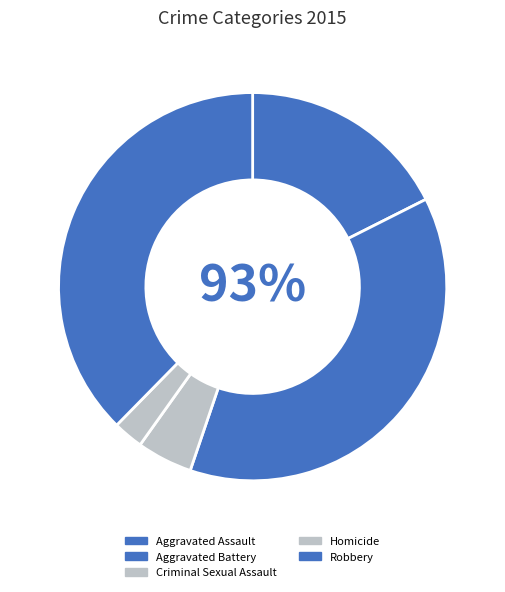

Which category has the biggest portion of the pie?

Aggravated Battery